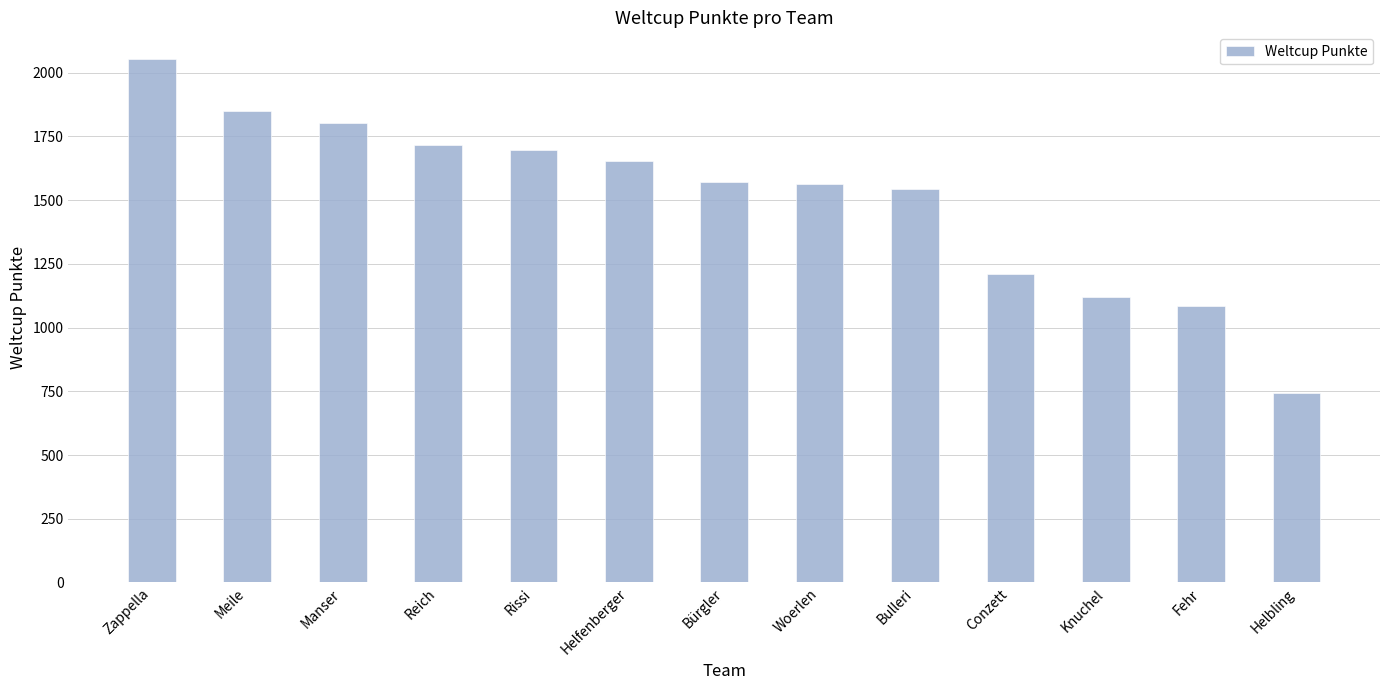

The value at Bürgler is 939. True or false?

False